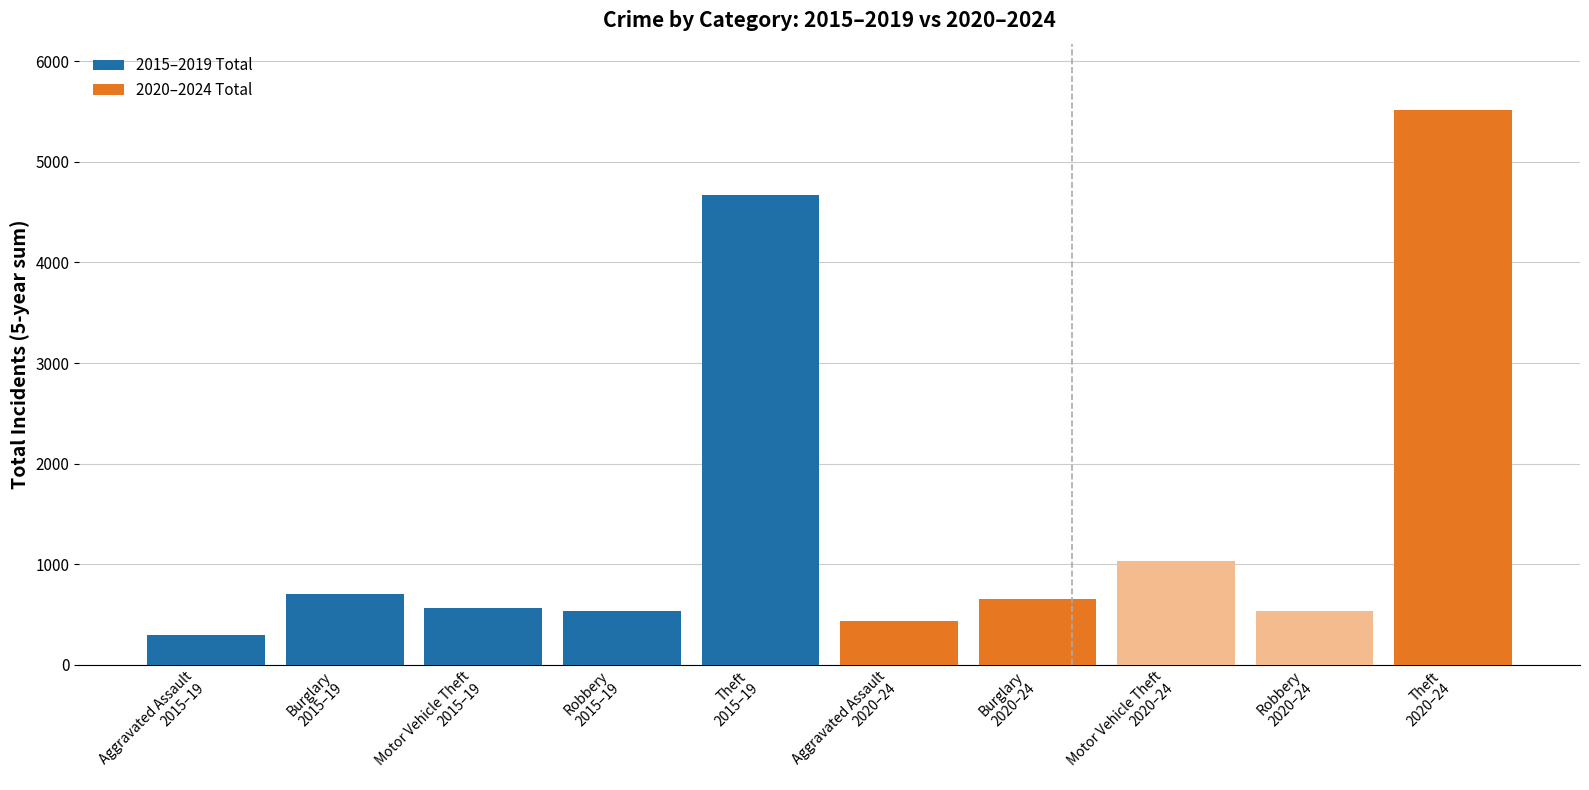

What is the sum of all 2015–2019 Total values?

6772